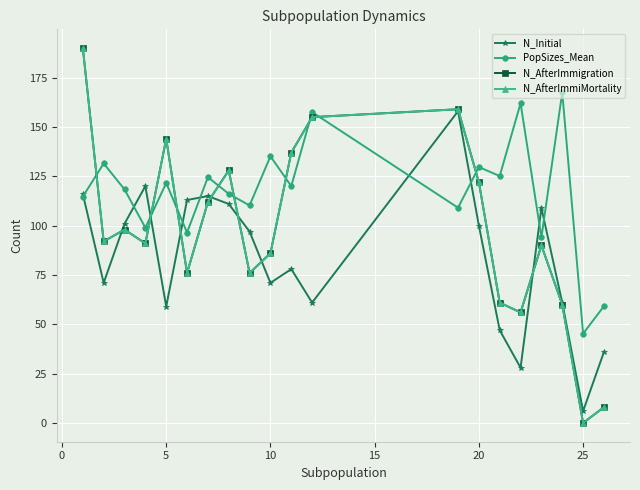

Reading left to right, what are all the values shown in this chart?

N_Initial: 116.0	71.0	101.0	120.0	59.0	113.0	115.0	111.0	97.0	71.0	78.0	61.0	158.0	100.0	47.0	28.0	109.0	61.0	6.0	36.0
PopSizes_Mean: 114.7	131.5	118.4	99.0	121.7	96.5	124.6	116.1	110.2	135.2	120.0	157.5	109.1	129.7	125.2	162.0	94.0	167.5	45.3	59.2
N_AfterImmigration: 190.0	92.0	98.0	91.0	144.0	76.0	112.0	128.0	76.0	86.0	137.0	155.0	159.0	122.0	61.0	56.0	90.0	60.0	0.0	8.0
N_AfterImmiMortality: 190.0	92.0	98.0	91.0	144.0	76.0	112.0	128.0	76.0	86.0	137.0	155.0	159.0	122.0	61.0	56.0	90.0	60.0	0.0	8.0